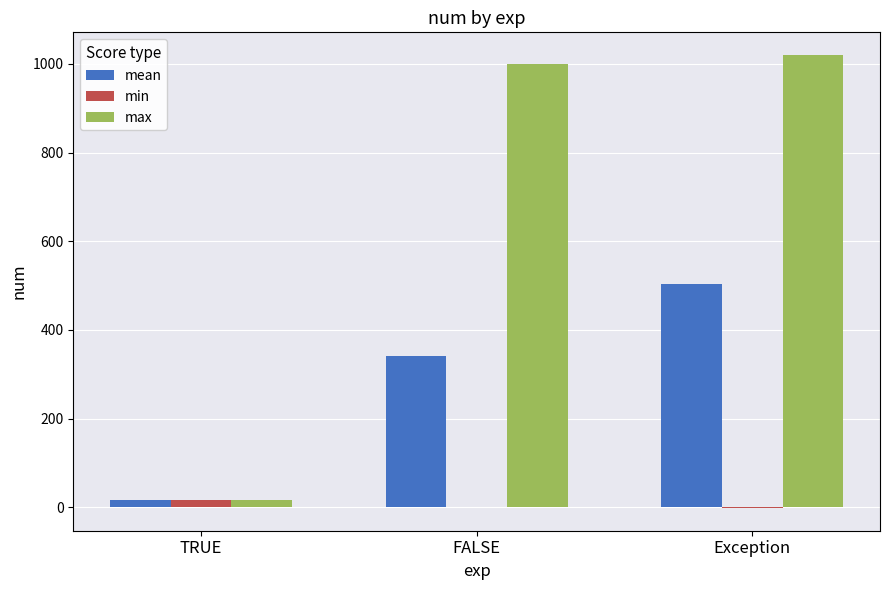

Where is max nearest to the value 518?

FALSE